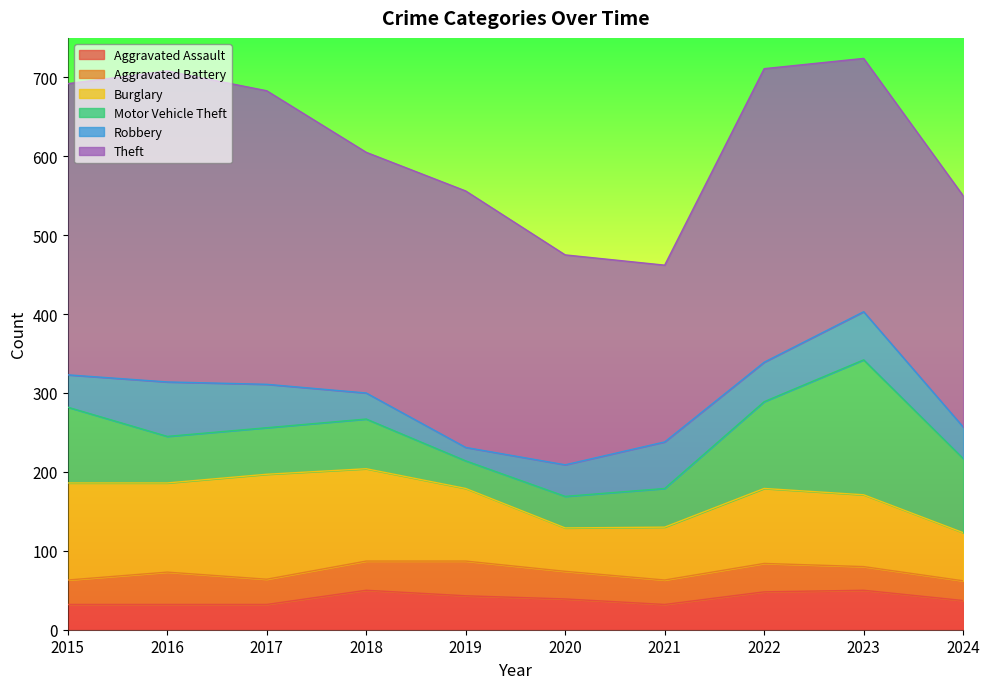

Does the chart display data point markers on the line(s)?

No